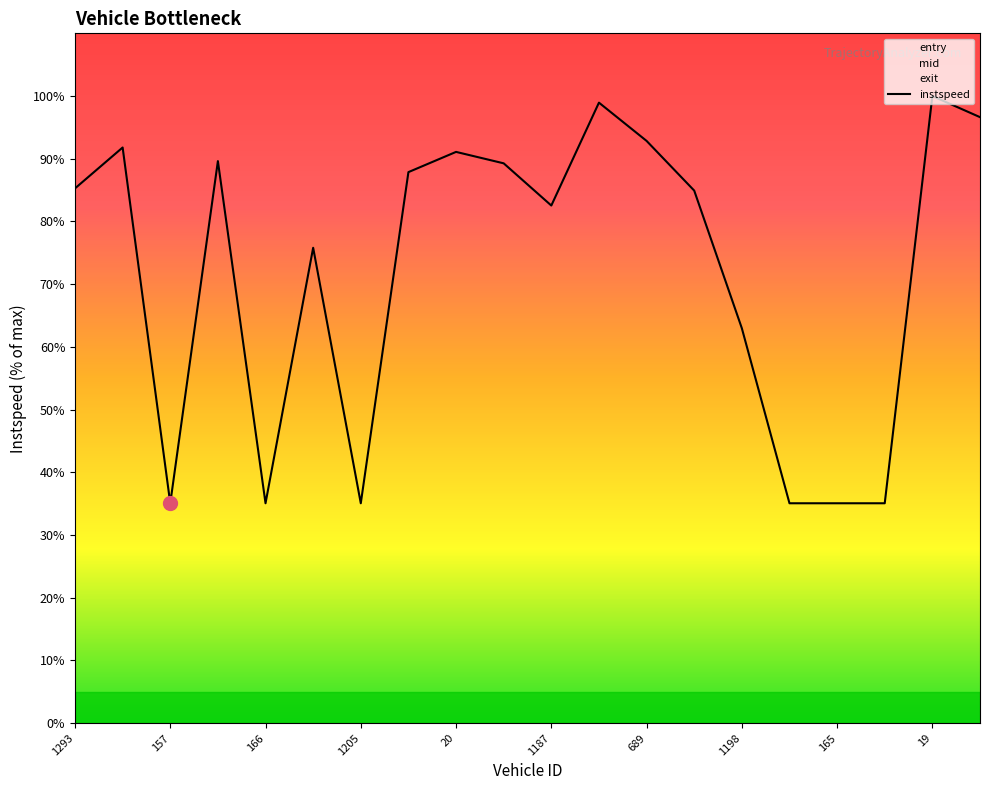

The instspeed series shows 140.5 at 19. True or false?

False